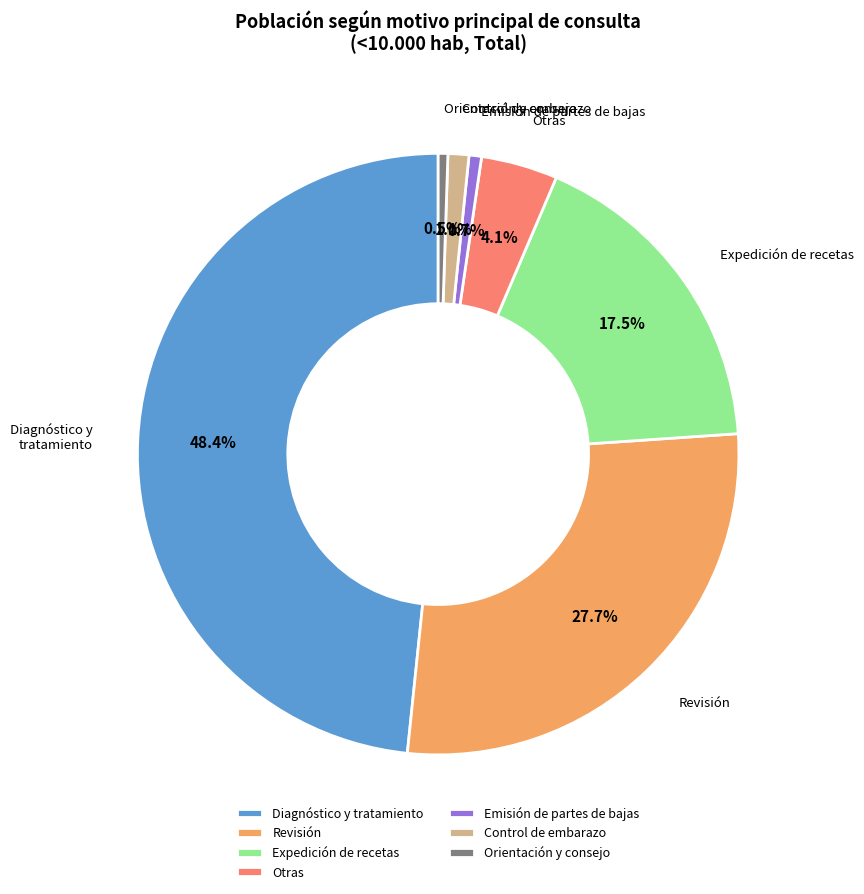

Is there any slice that represents more than half of the pie?

No